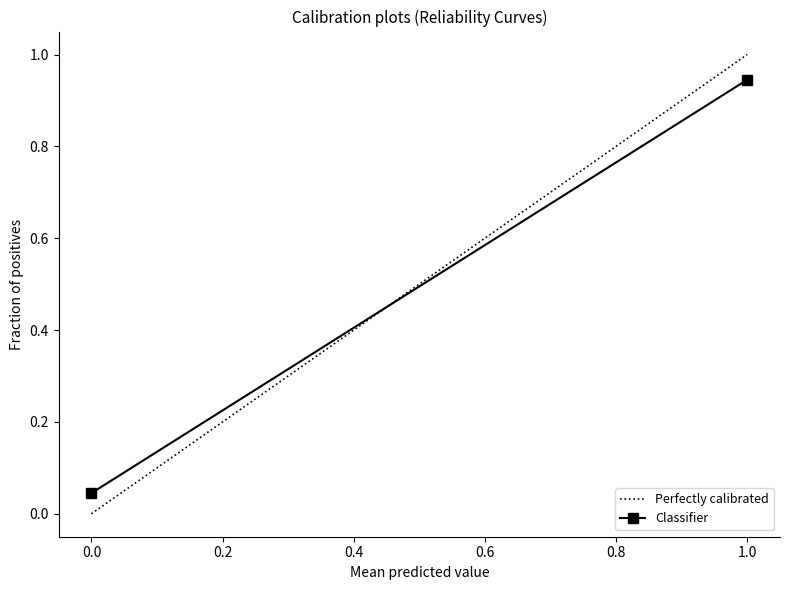

What is the value of the Perfectly calibrated point at the 12th from the left?

1.0